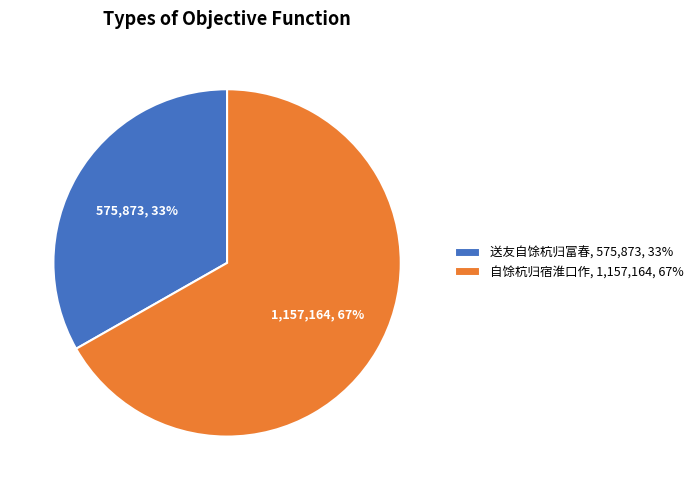

To the nearest percent, what portion does 送友自馀杭归富春 represent?

33%